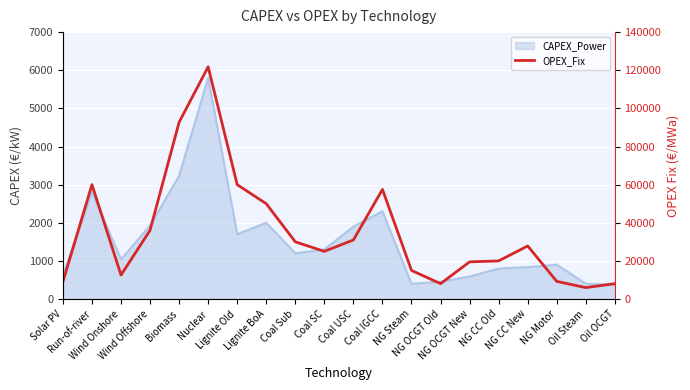

Is it true that the value at NG OCGT Old is 13006.6?

False